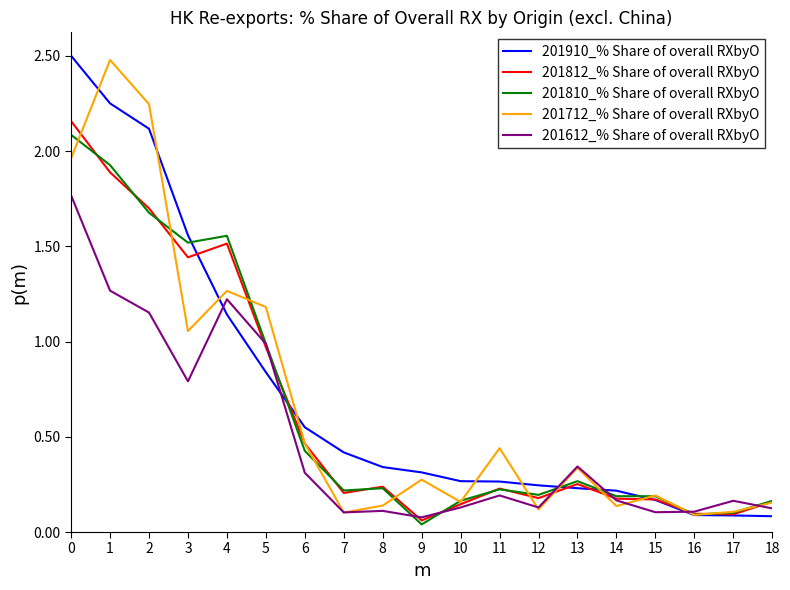

Which category has the lowest value in the 201612_% Share of overall RXbyO series?

9